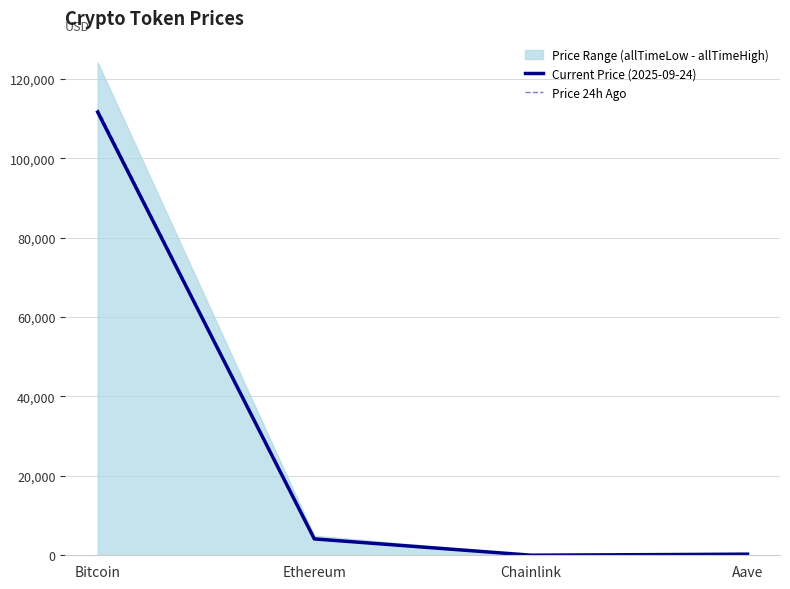

At which category is the sum across all series the highest?

Bitcoin